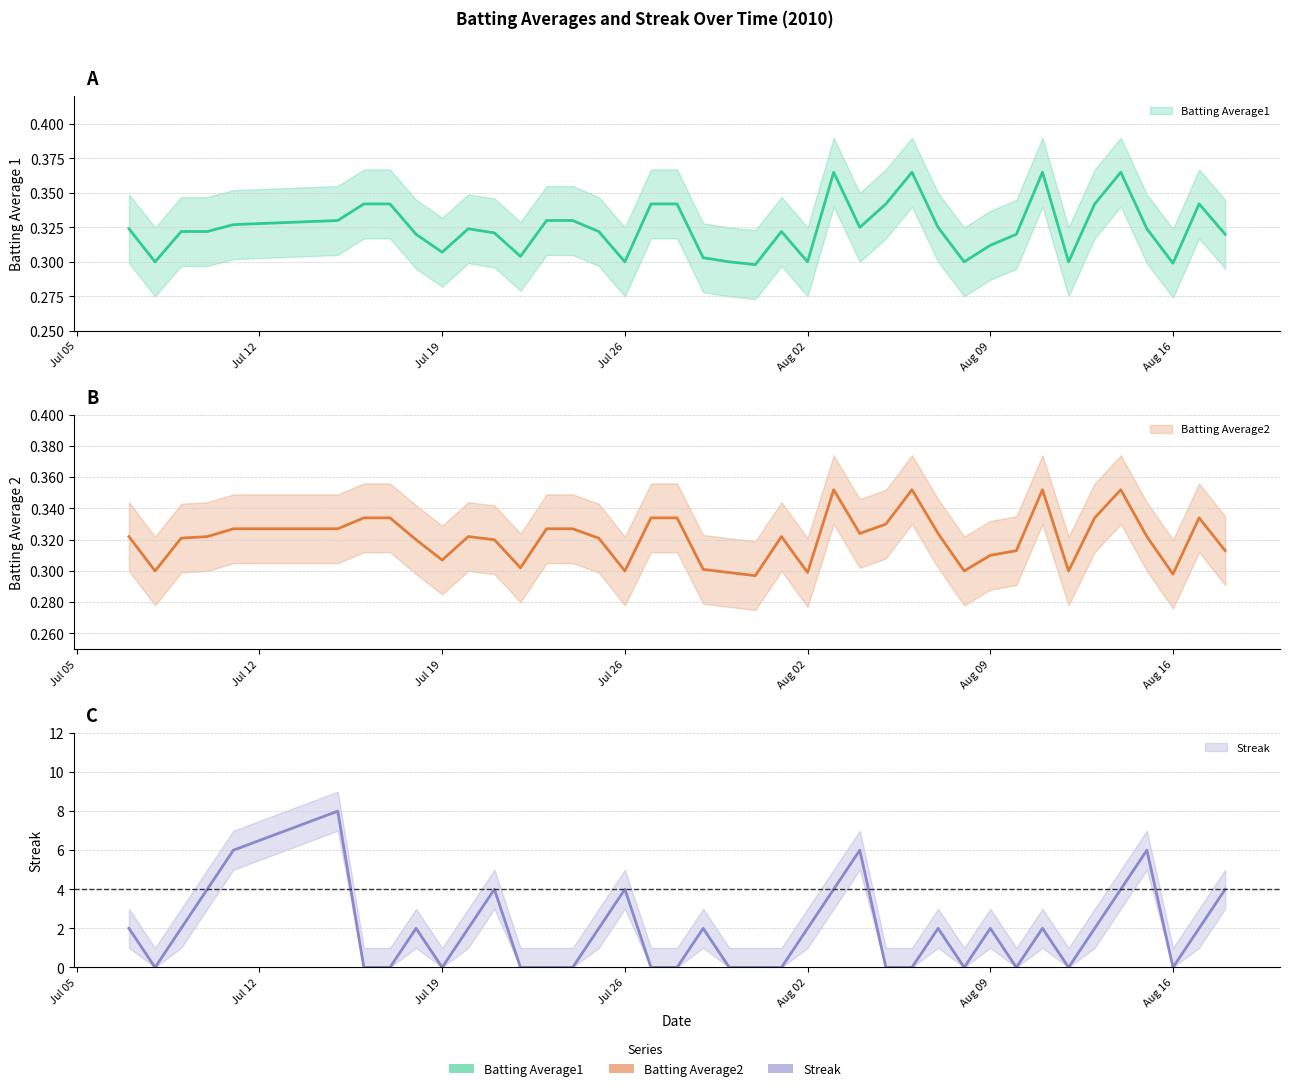

At which label is Batting Average2 closest to 0?

2010-07-31